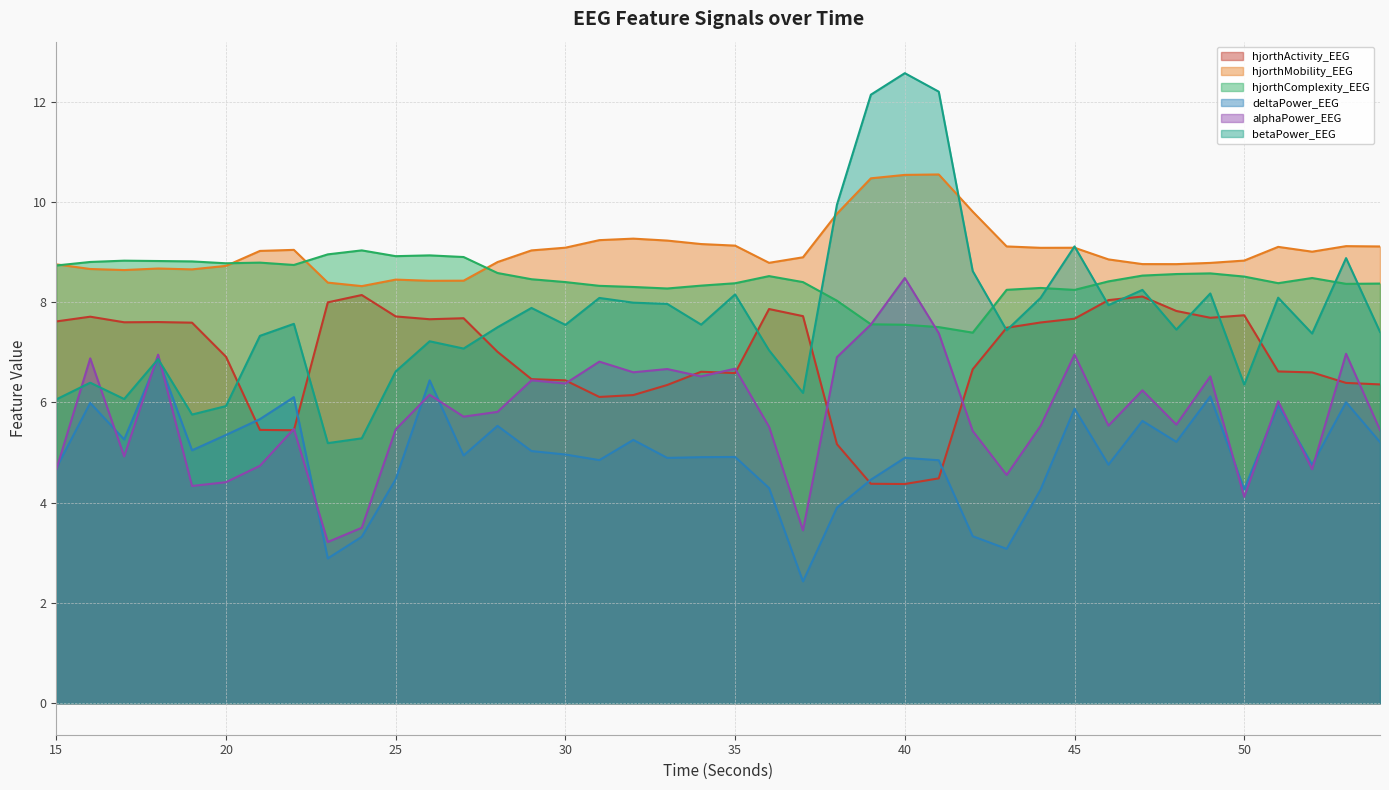

What are all the series names shown in the legend?

hjorthActivity_EEG, hjorthMobility_EEG, hjorthComplexity_EEG, deltaPower_EEG, alphaPower_EEG, betaPower_EEG